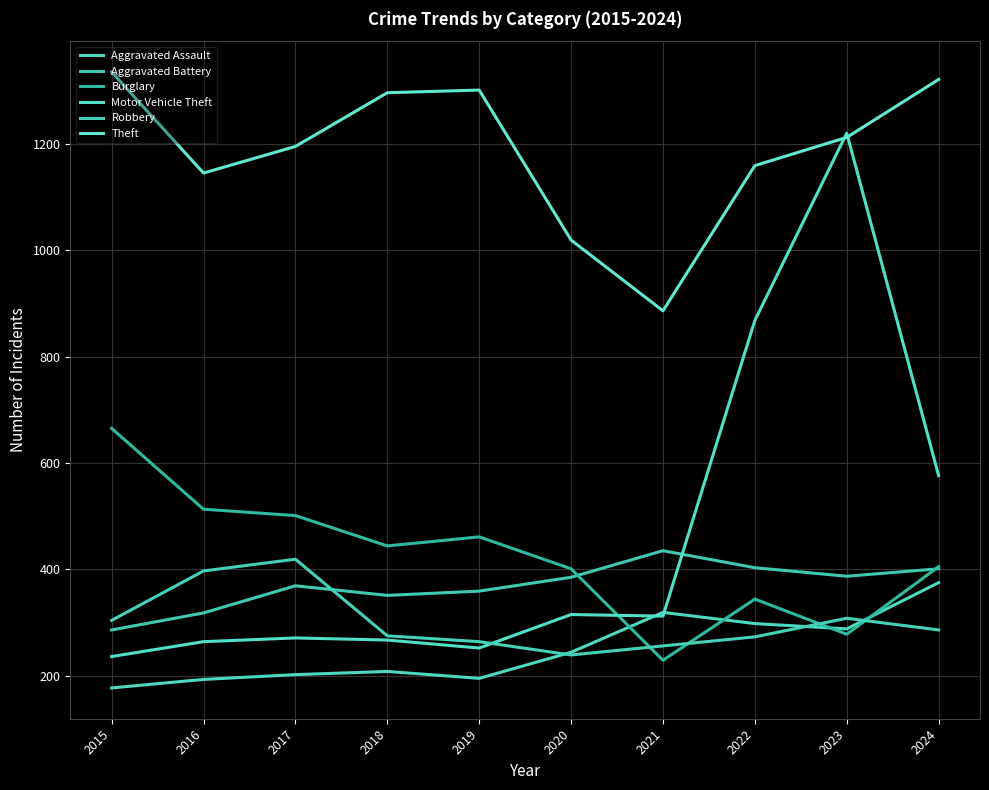

Is this an area chart (filled region under the line)?

No